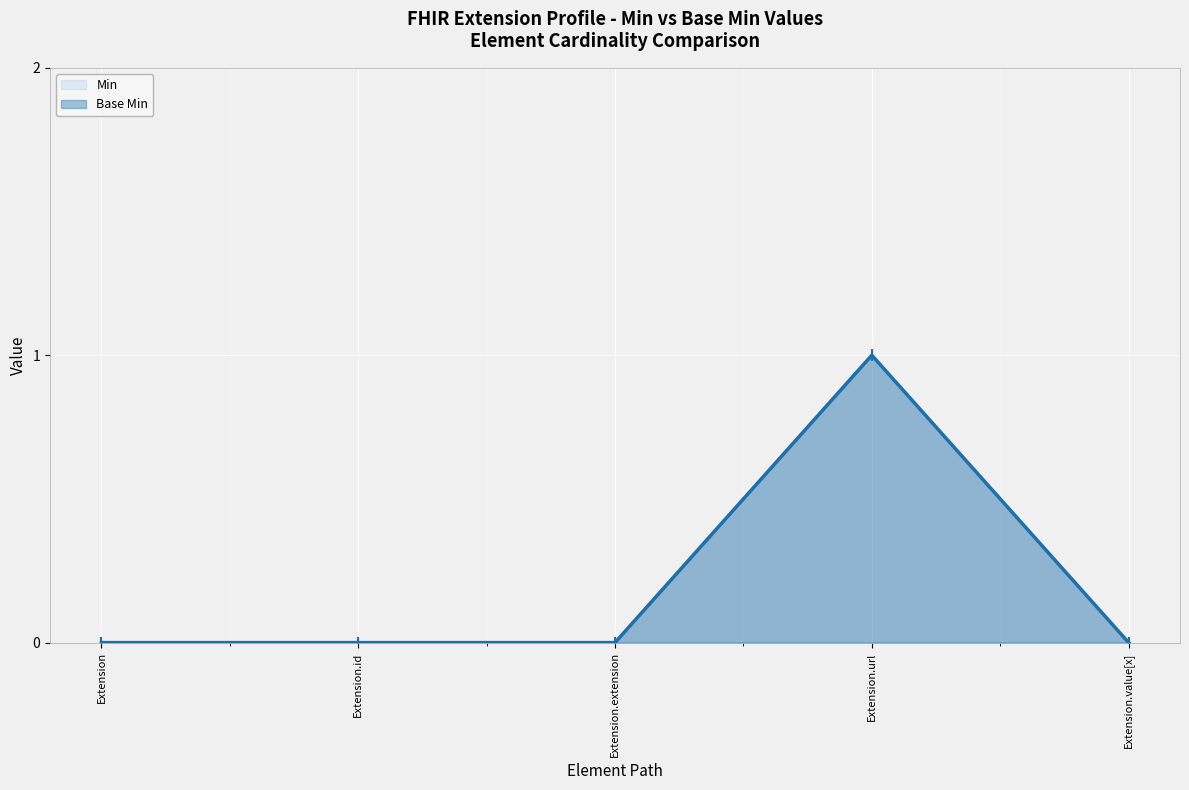

True or false: Min has a value of 1 at Extension.url.

True